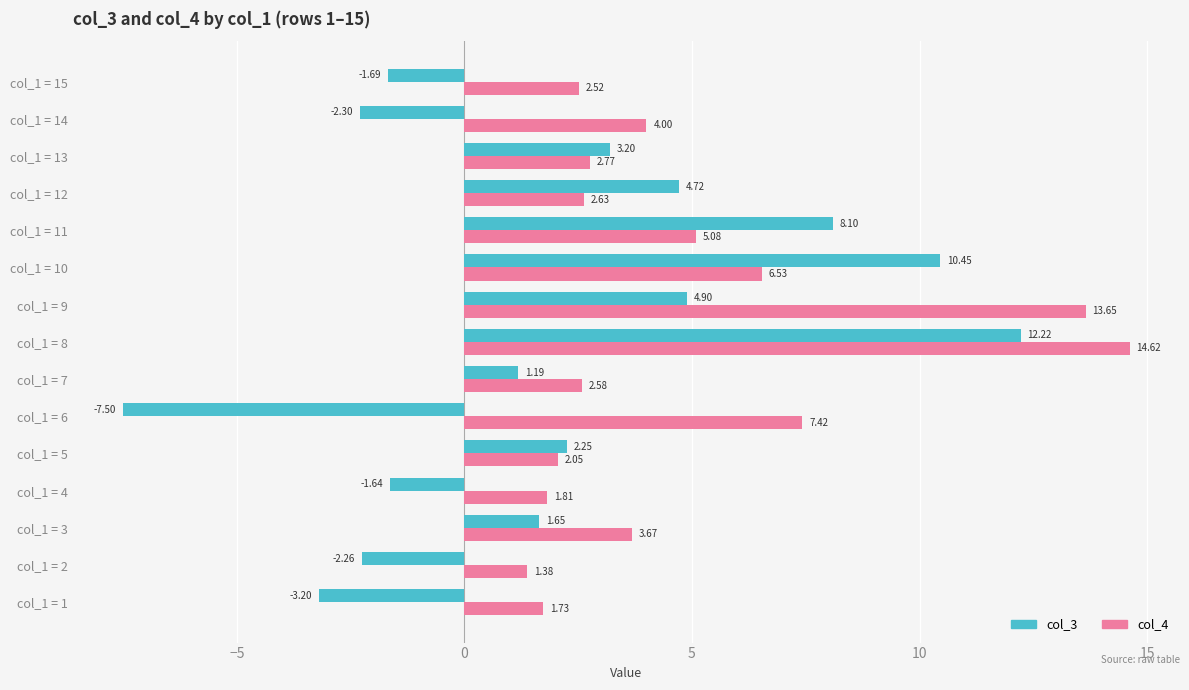

Which category has the lowest value across all series?

col_1 = 6